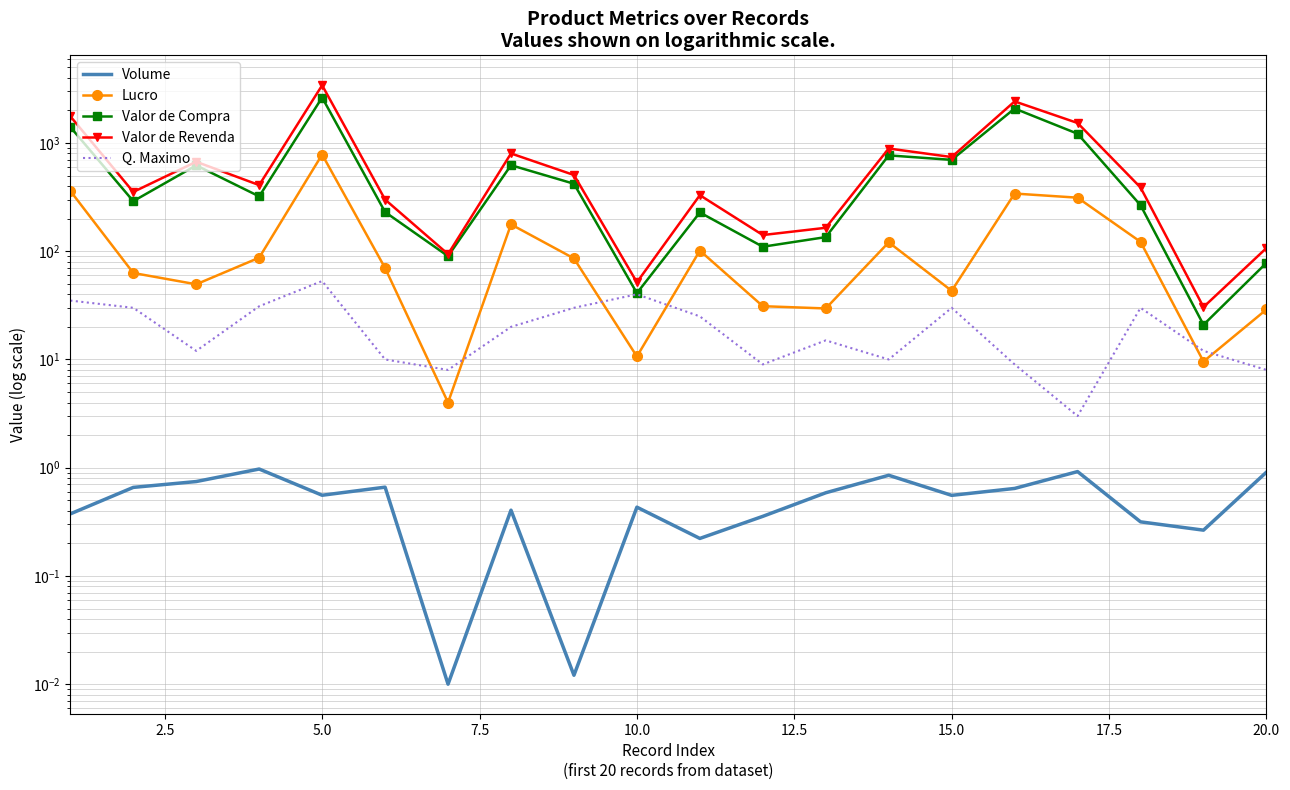

The value of Valor de Compra at 15 is 620.4. True or false?

False